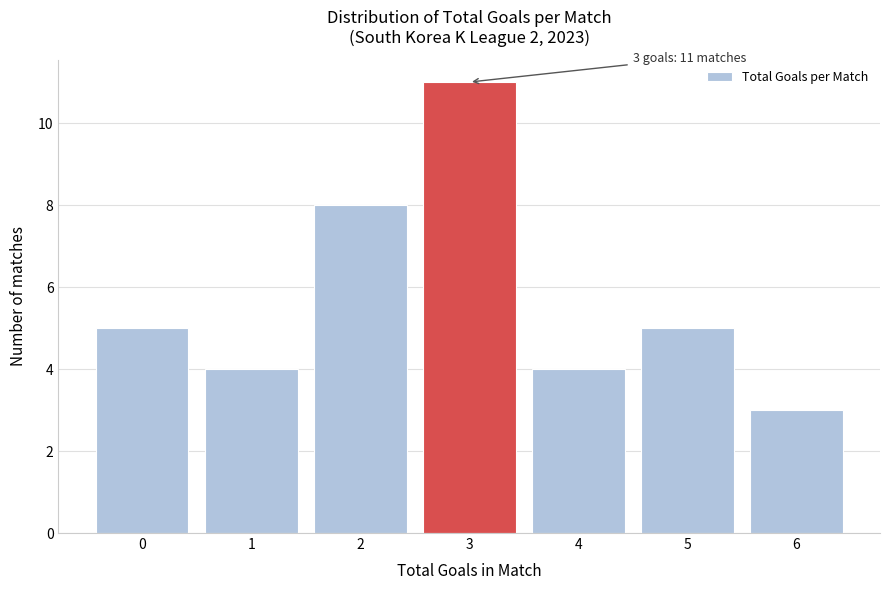

Which range on the x-axis has the tallest bar?

2.5 to 3.5